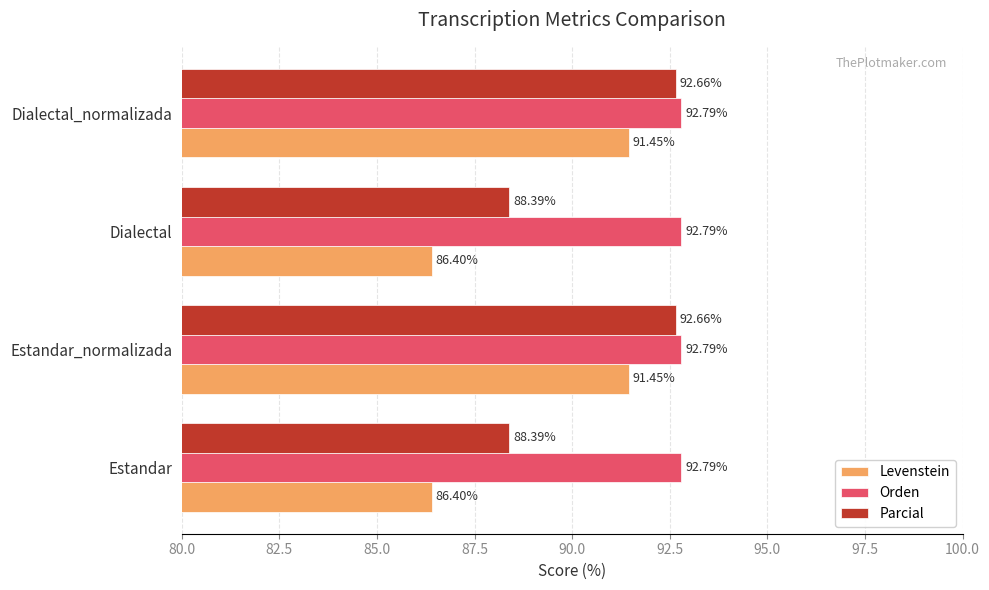

What is the difference between the maximum and minimum values in the Parcial series?

4.3